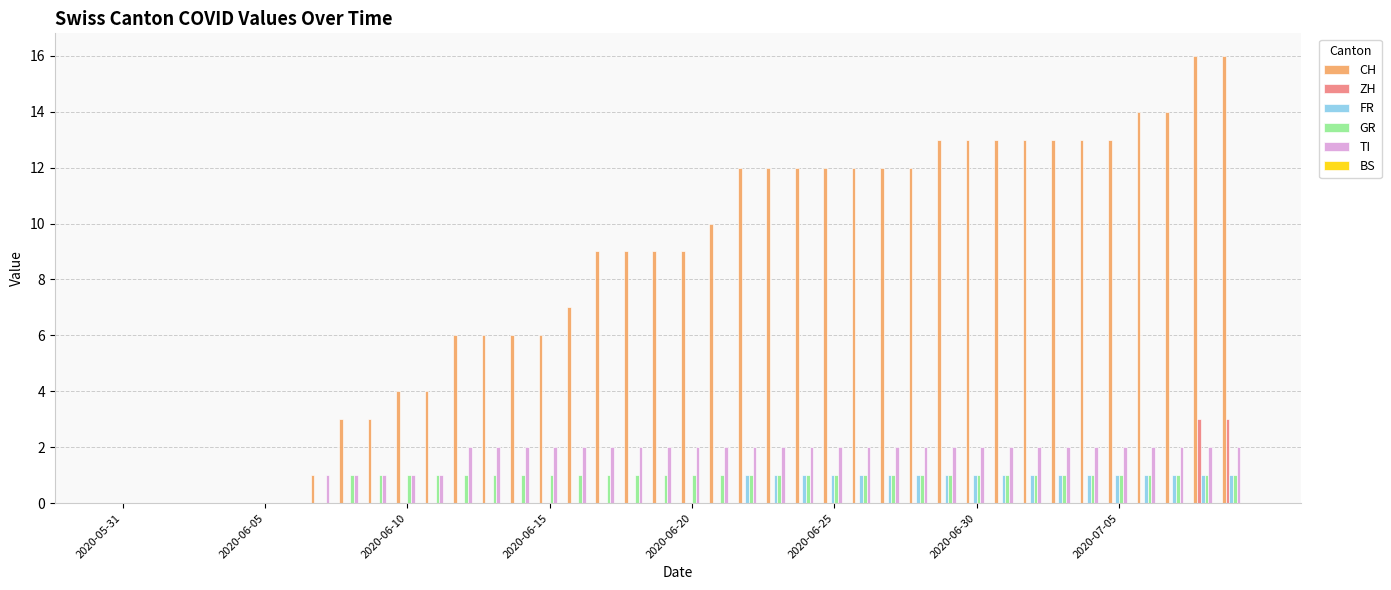

Which series has the largest total across all categories?

CH